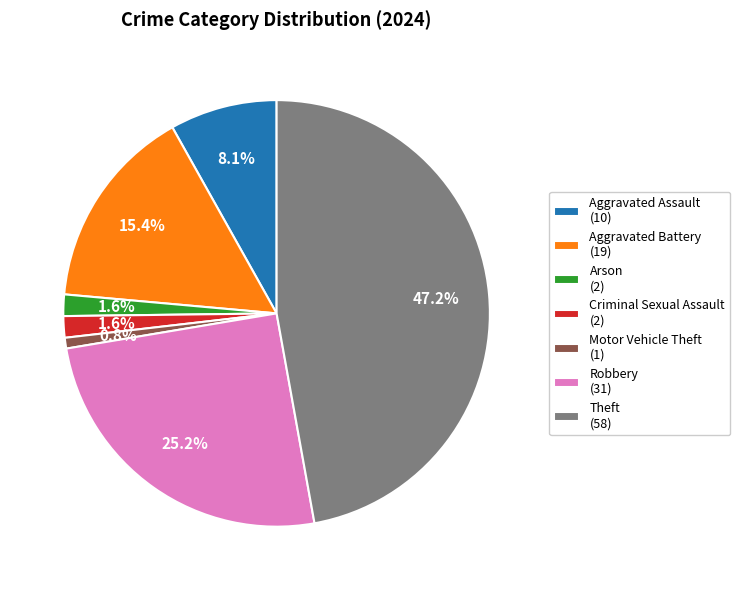

Does Robbery (31) represent more than half of the total?

No